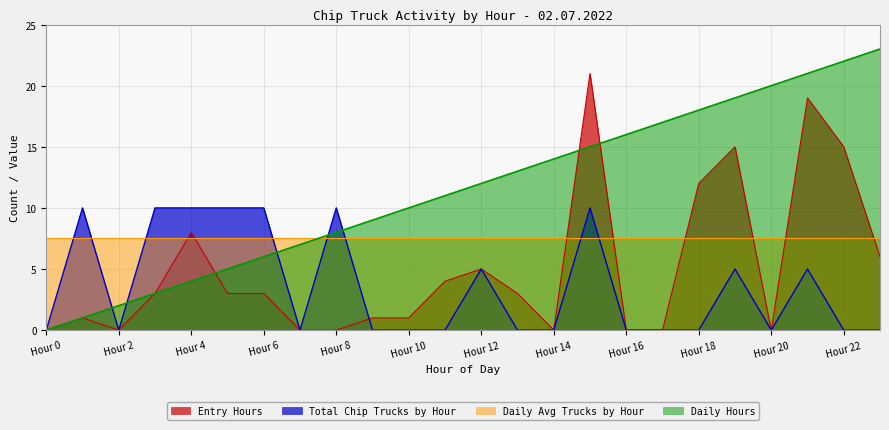

What is the highest value of the Total Chip Trucks by Hour series?

10.0